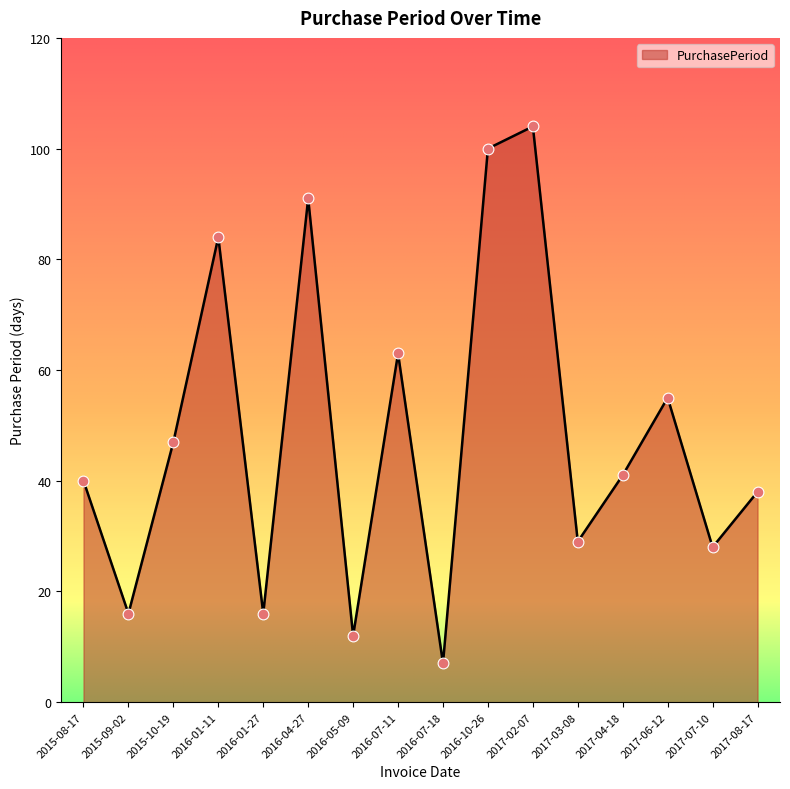

Approximately how many times larger is the value at 2016-01-27 compared to 2016-01-11?

0.2